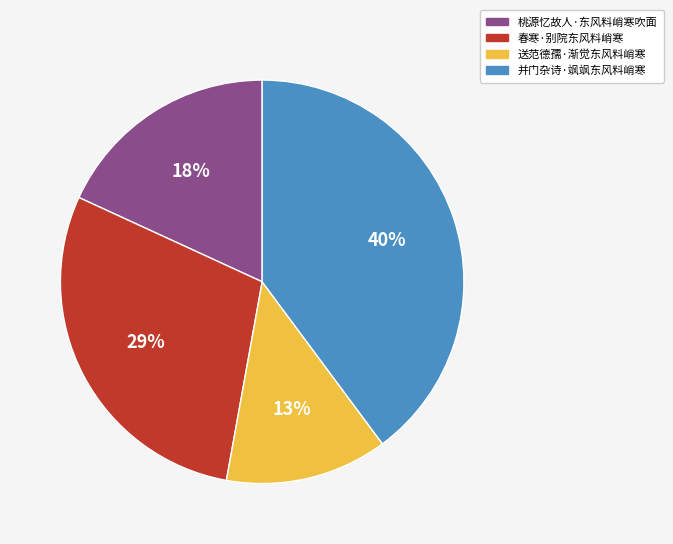

What percentage is the 桃源忆故人·东风料峭寒吹面 slice, to the nearest percent?

18%